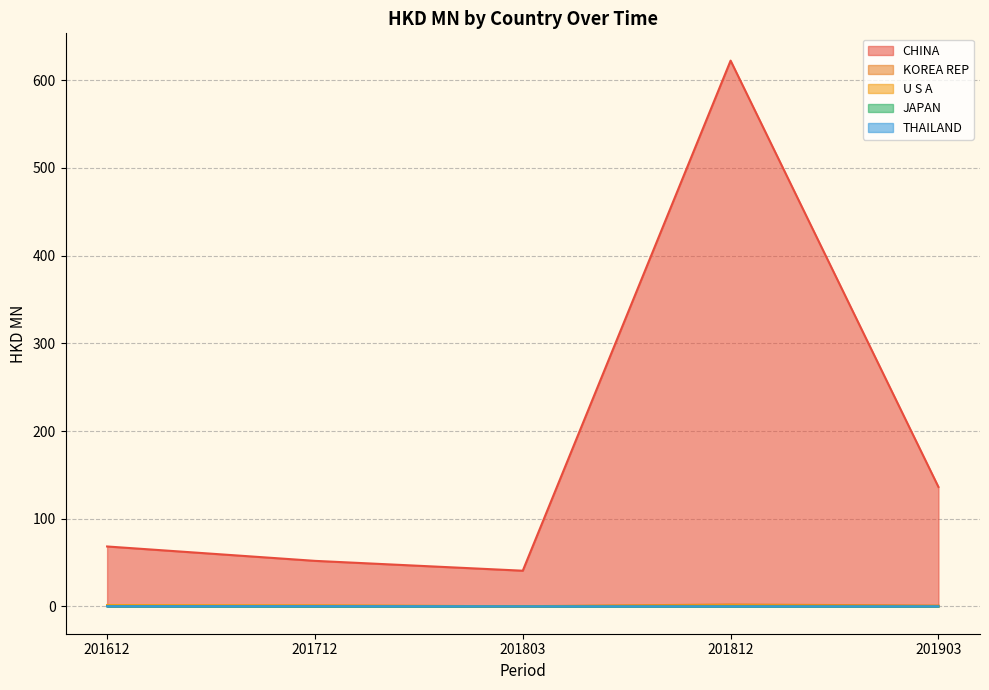

Is the value of CHINA at 201712 greater than the value of U S A at 201712?

Yes